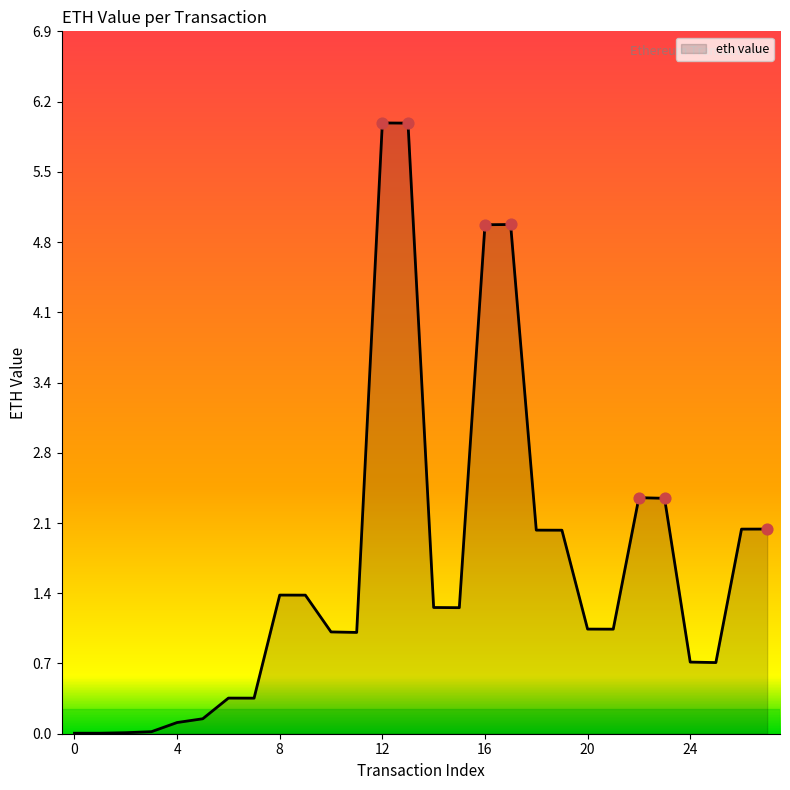

What is the maximum value shown in the chart?

6.0